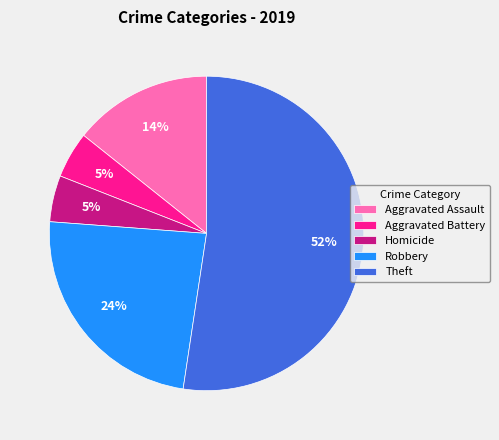

Is there a majority slice in this chart?

Yes